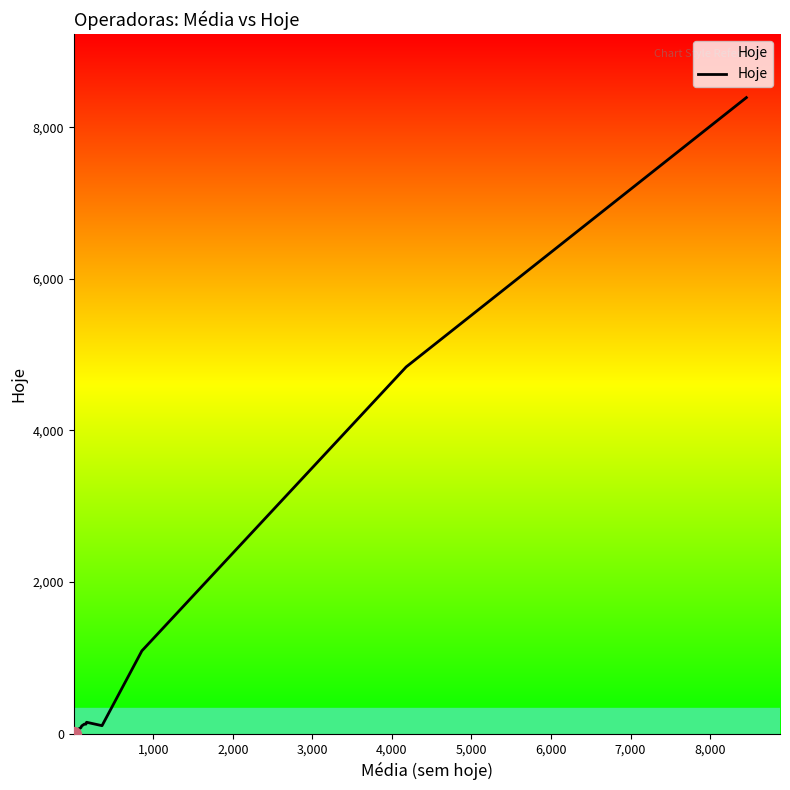

How many lines are shown in the chart?

1